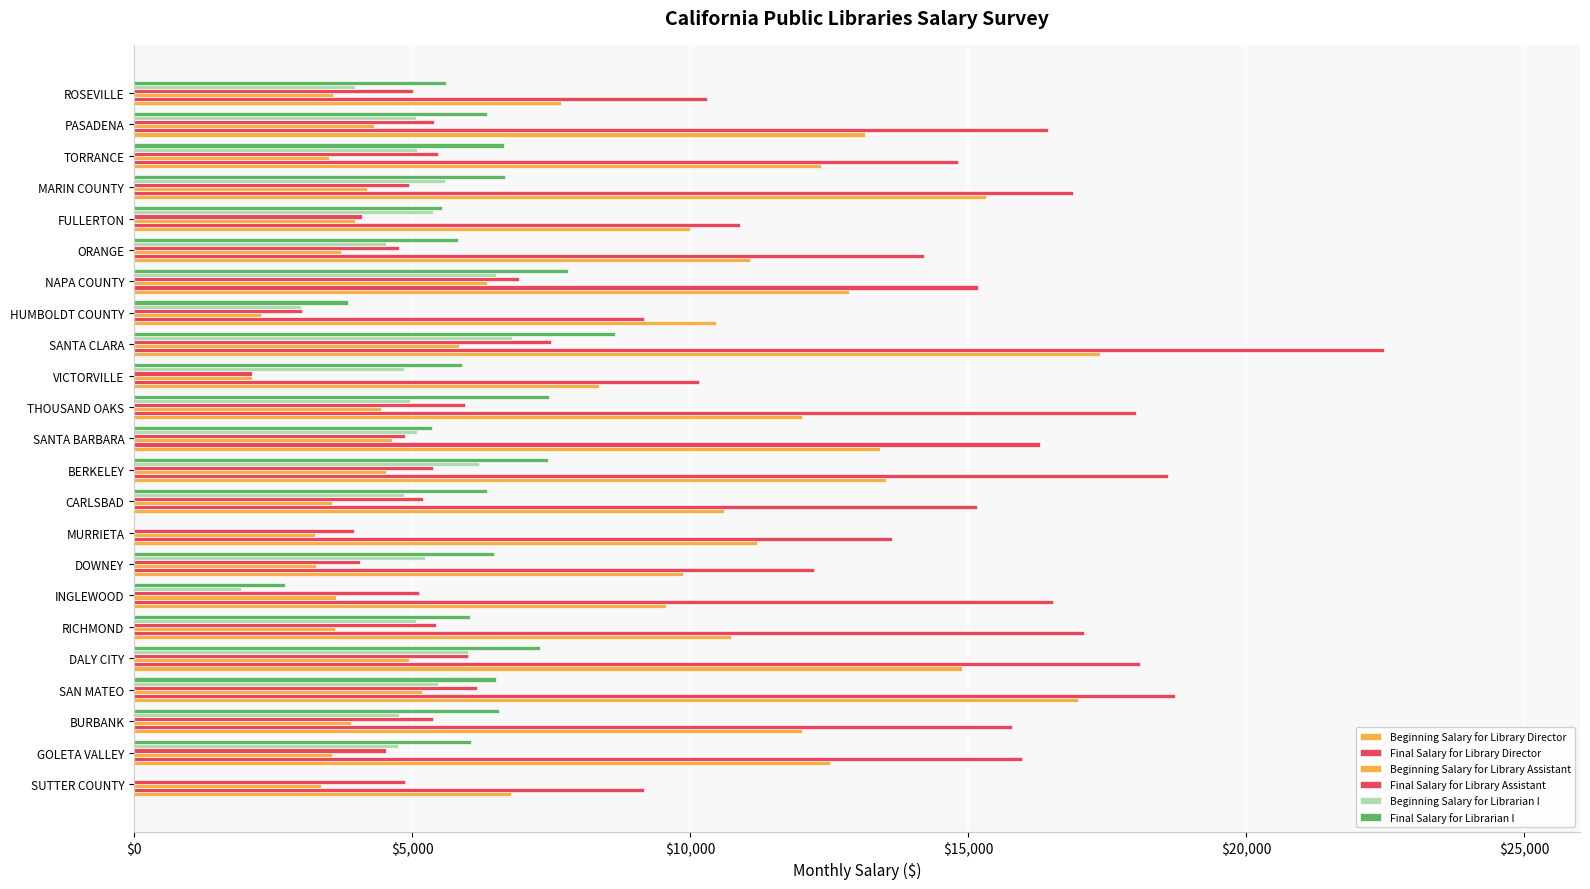

How many distinct data groups are displayed?

6